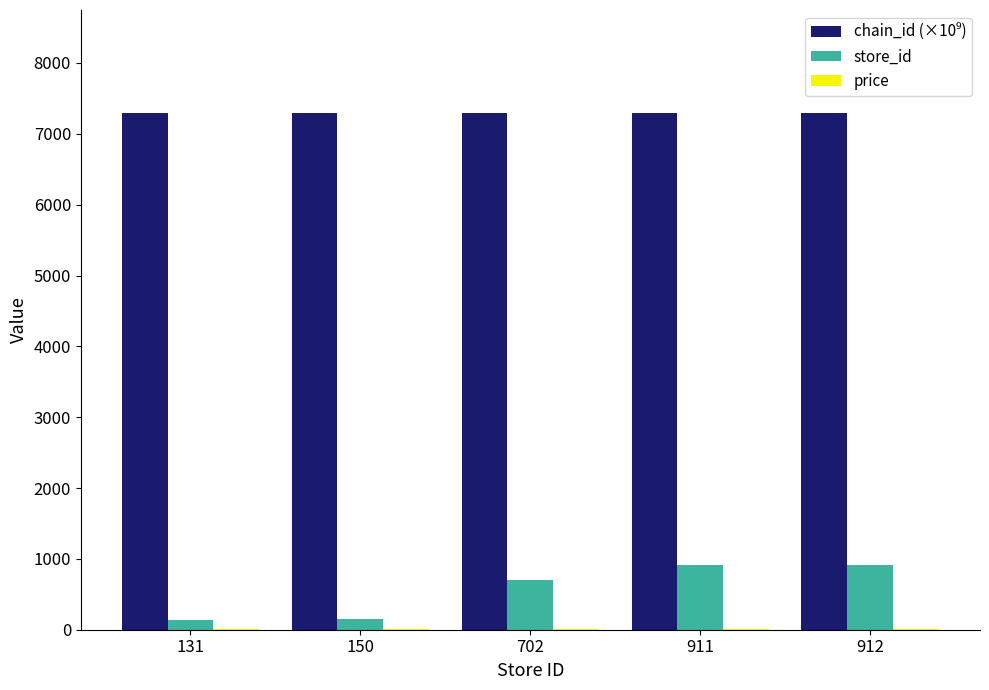

How many groups of bars are there?

5